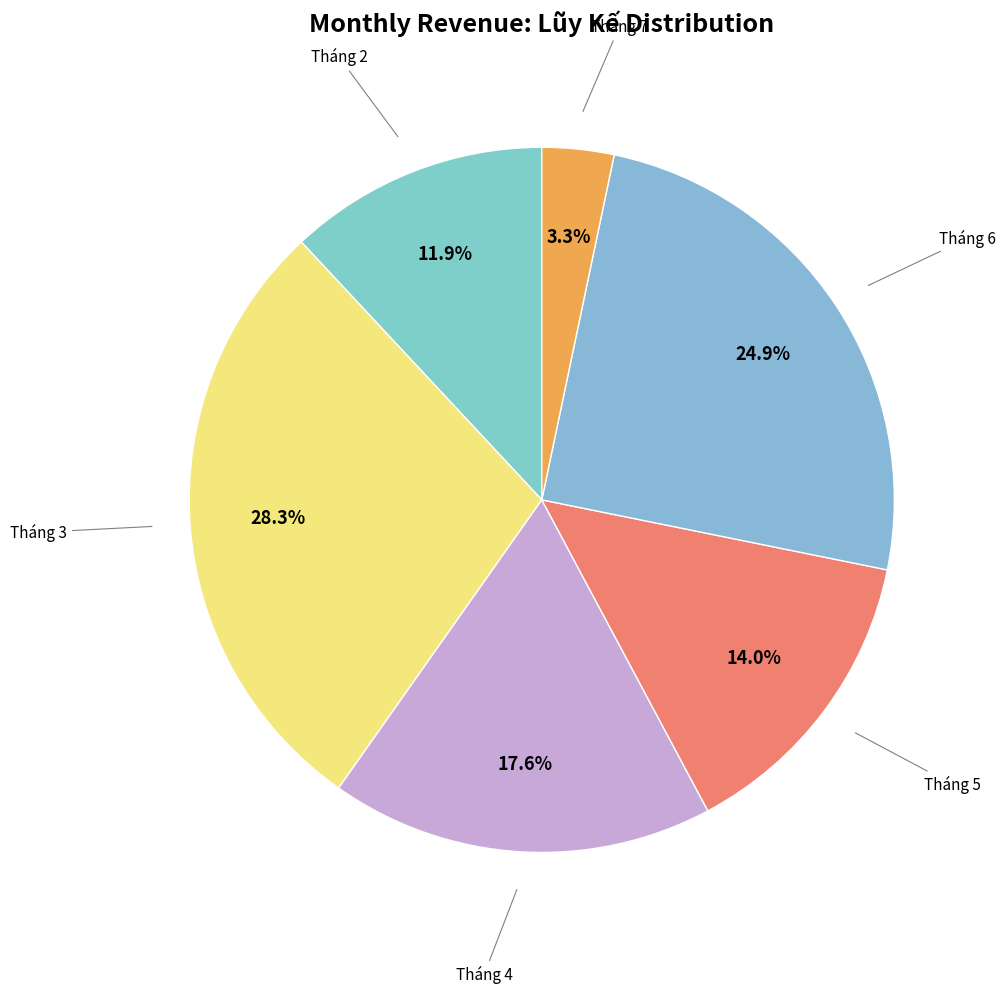

Count the number of slices in the pie.

6